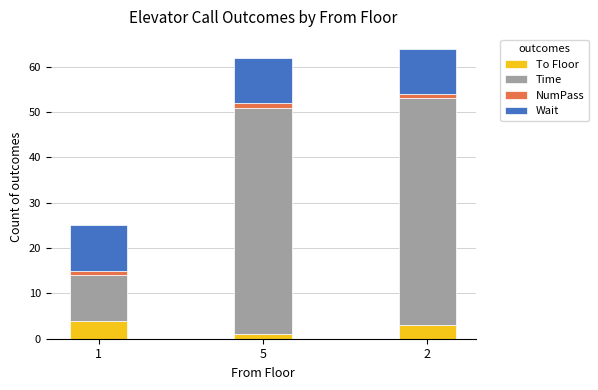

What are all the series names shown in the legend?

To Floor, Time, NumPass, Wait